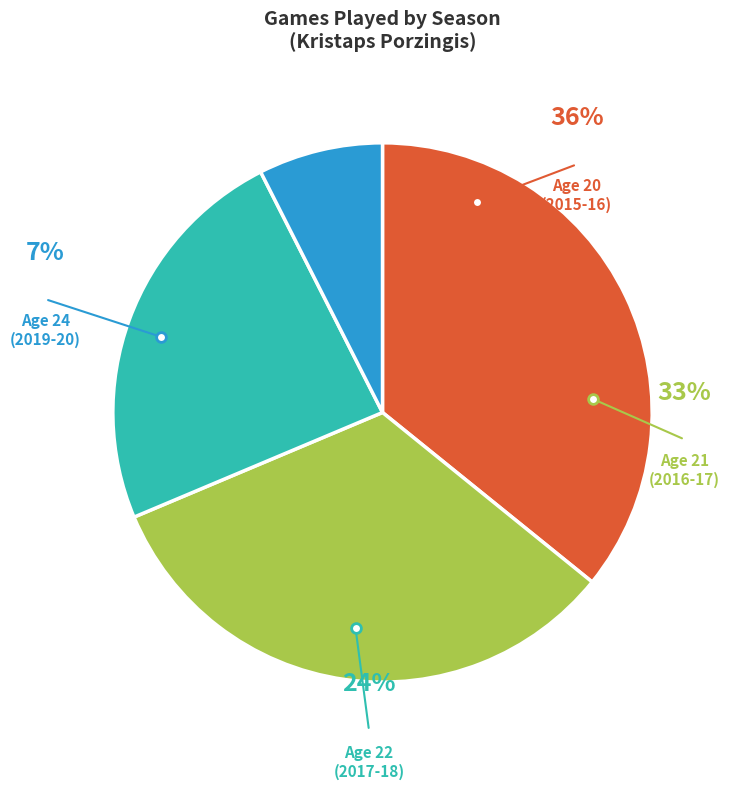

To the nearest percent, what portion does Age 22
(2017-18) represent?

24%